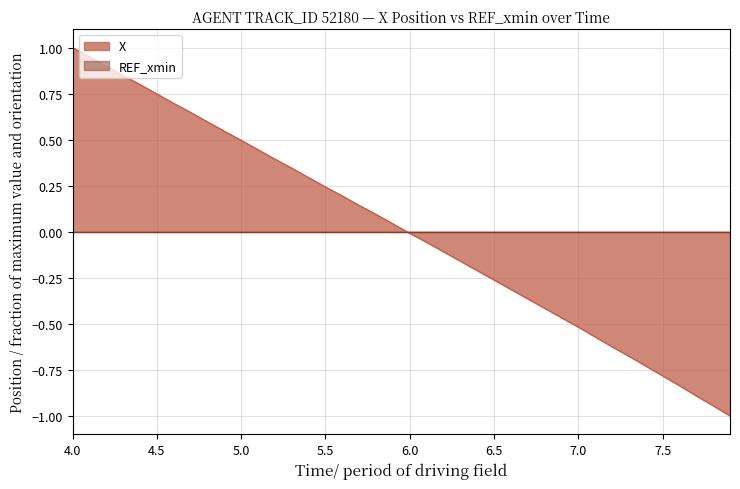

Which series has the widest spread of values?

X